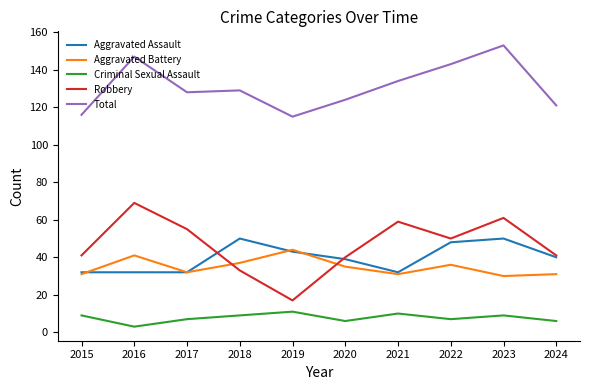

Reading left to right, transcribe all the data shown in this chart.

Aggravated Assault: 32	32	32	50	43	39	32	48	50	40
Aggravated Battery: 31	41	32	37	44	35	31	36	30	31
Criminal Sexual Assault: 9	3	7	9	11	6	10	7	9	6
Robbery: 41	69	55	33	17	40	59	50	61	41
Total: 116	147	128	129	115	124	134	143	153	121